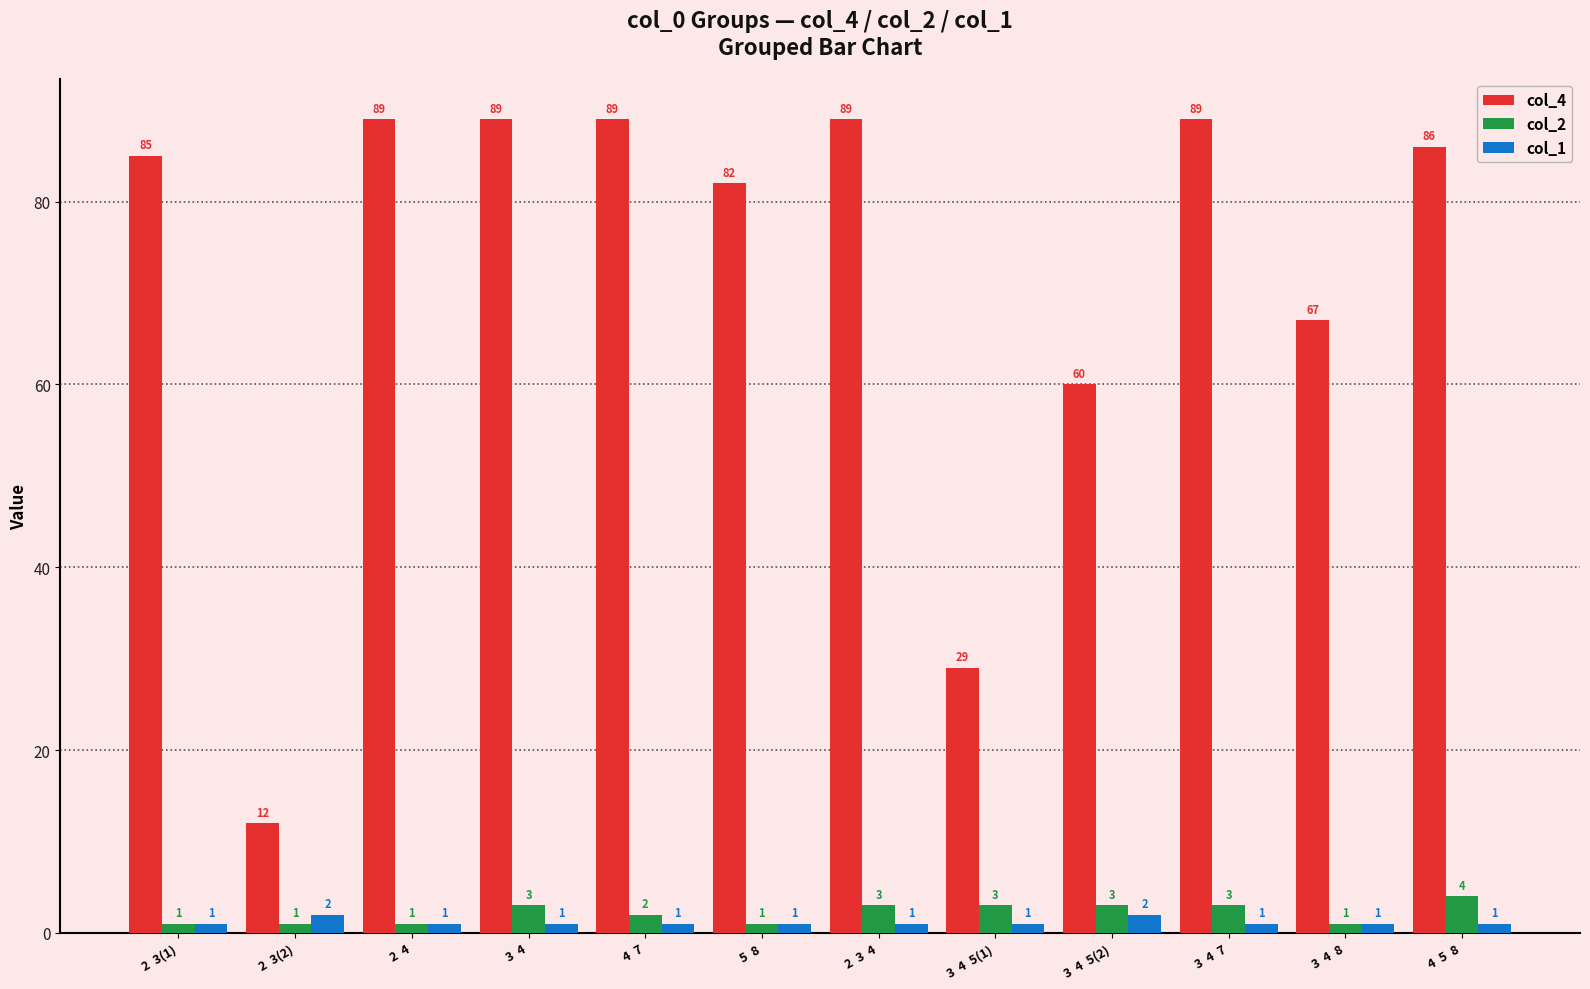

What is the label of the 9th bar from the left?

3  4  5(2)